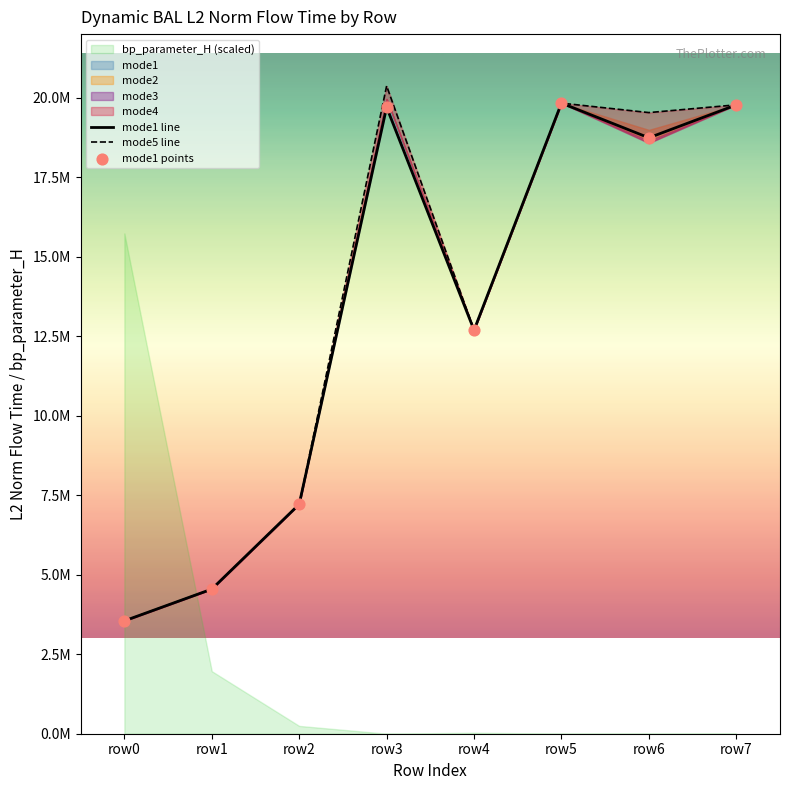

Which series contains the highest Y value?

mode5 line